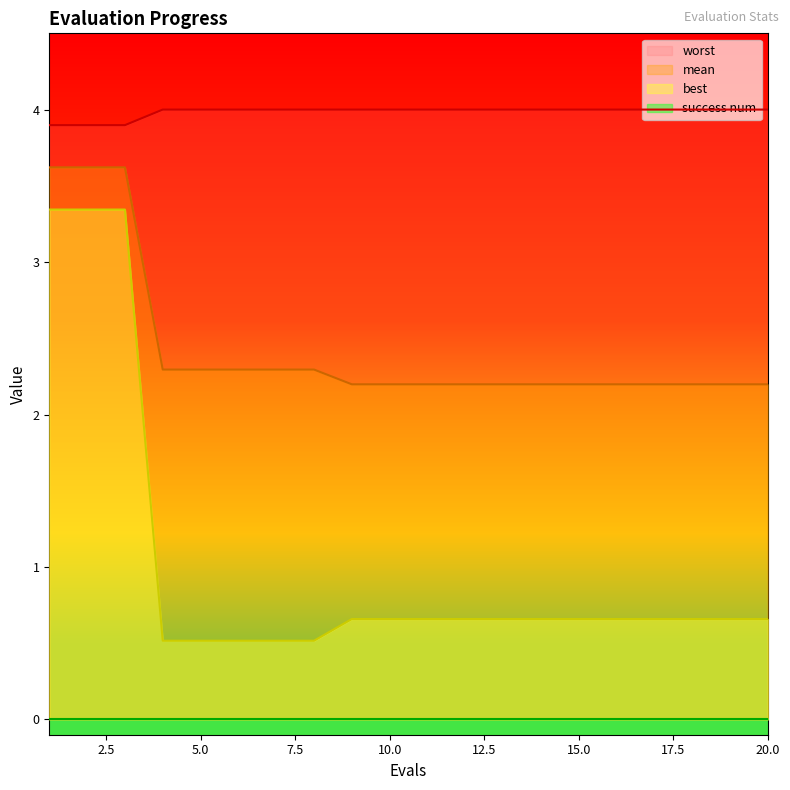

What is the minimum value shown in the chart?

0.5